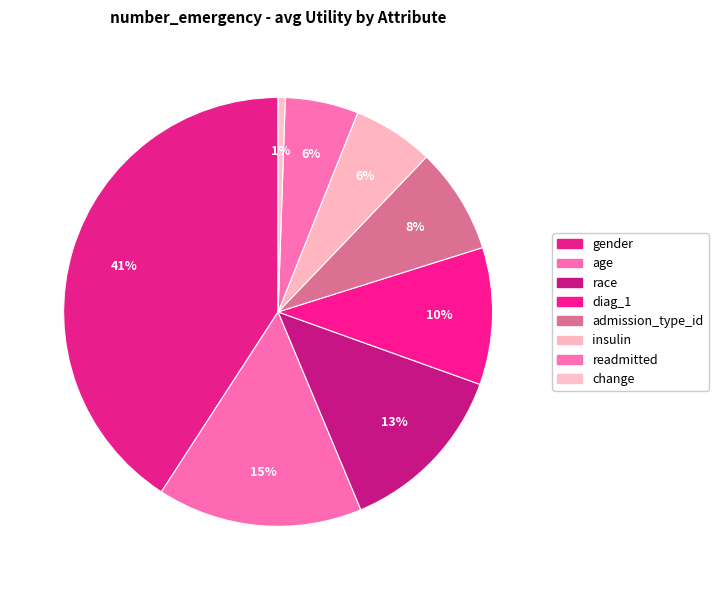

How many slices are in this pie chart?

8